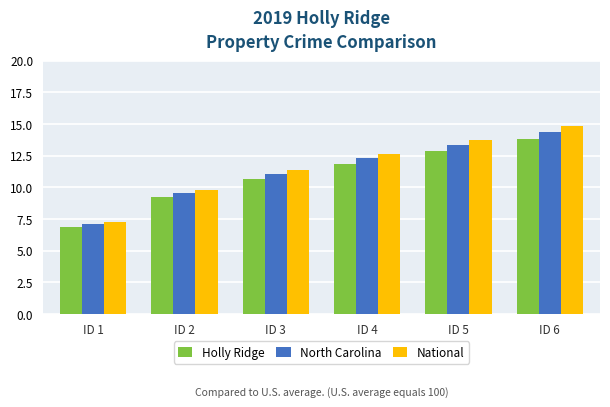

Rank the series by their maximum value, from lowest to highest.

Holly Ridge, North Carolina, National